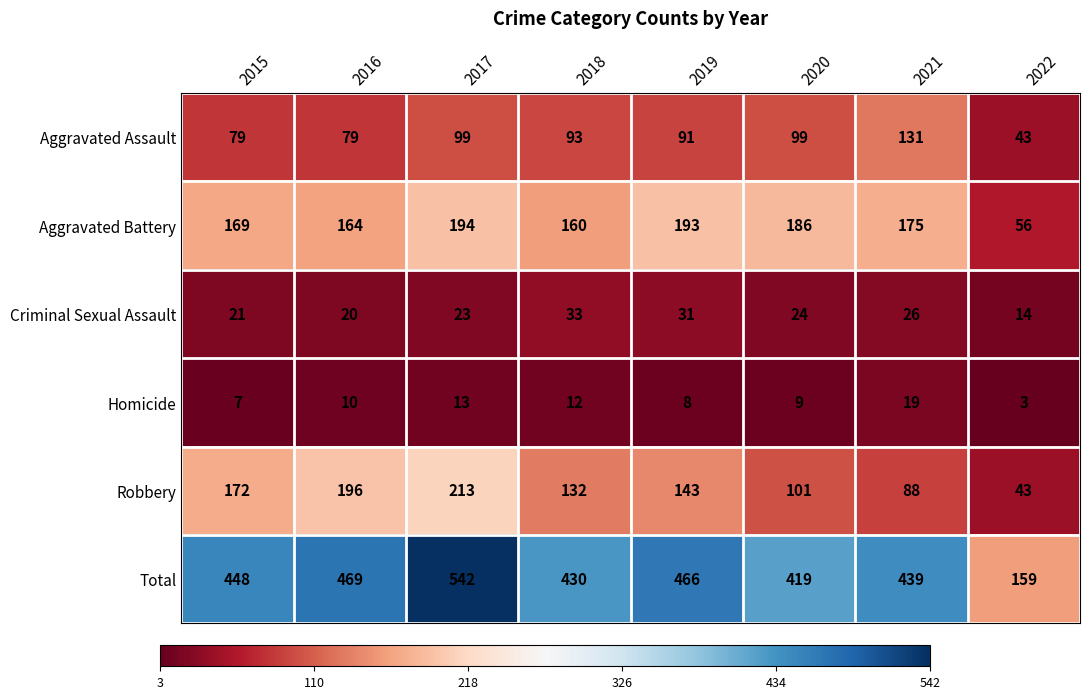

List the series in order of their peak value, highest first.

Total, Robbery, Aggravated Battery, Aggravated Assault, Criminal Sexual Assault, Homicide